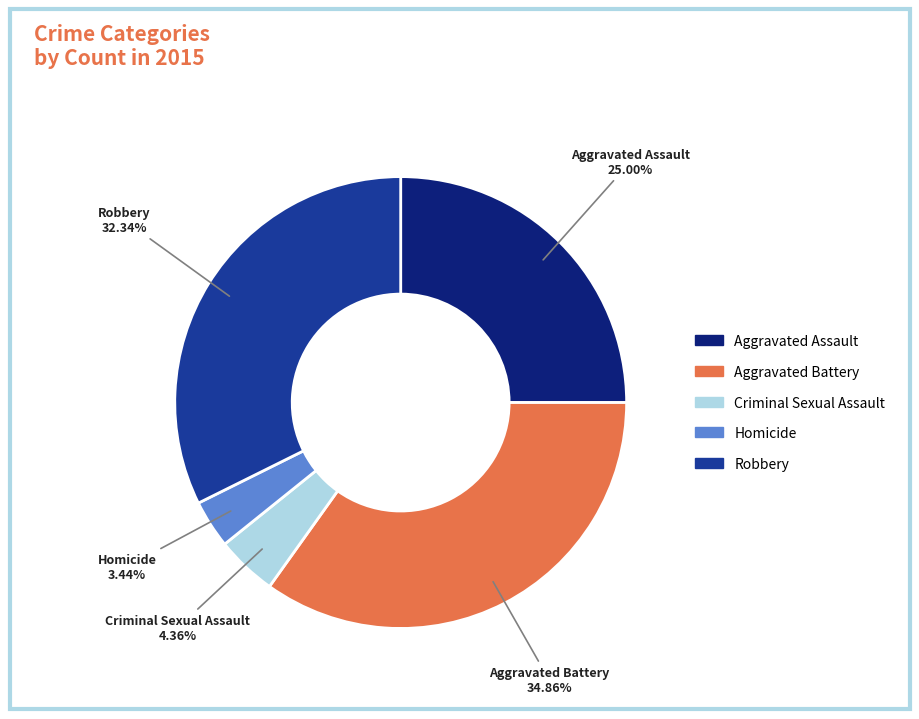

Which has a higher value, Aggravated Battery or Robbery?

Aggravated Battery